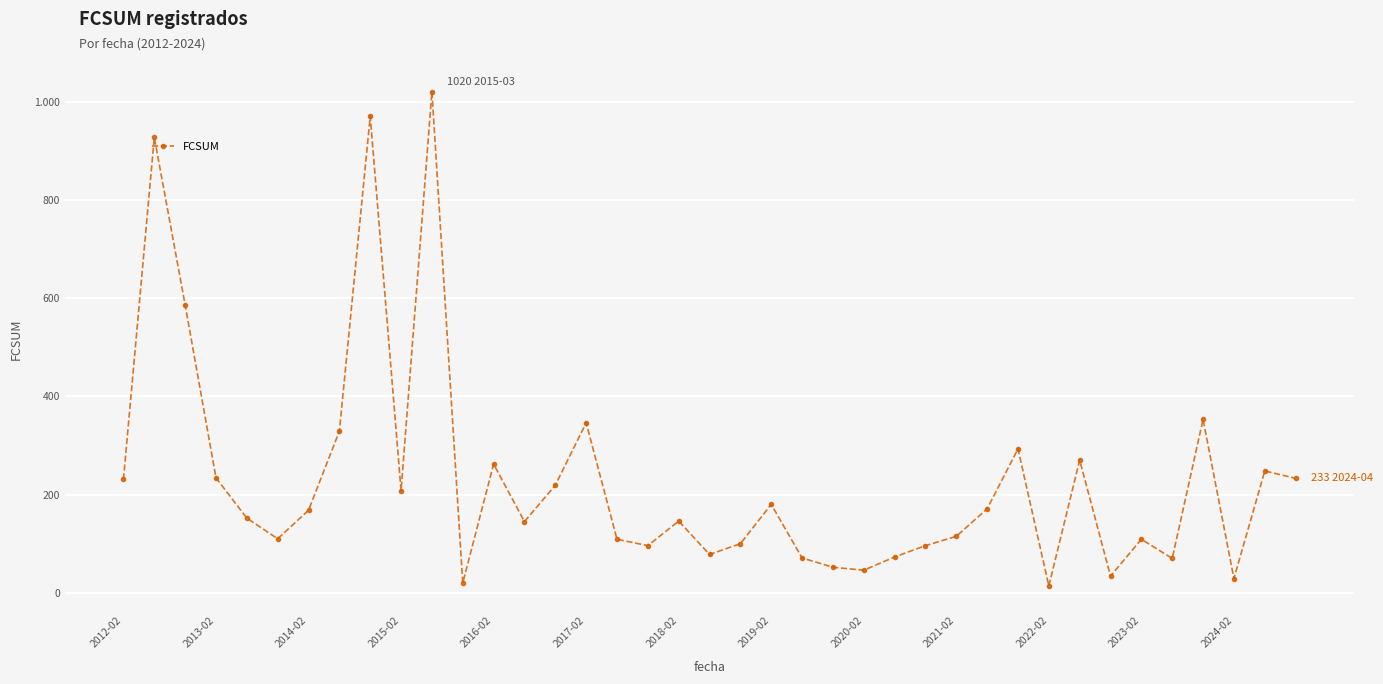

What is the sum of all values?

8913